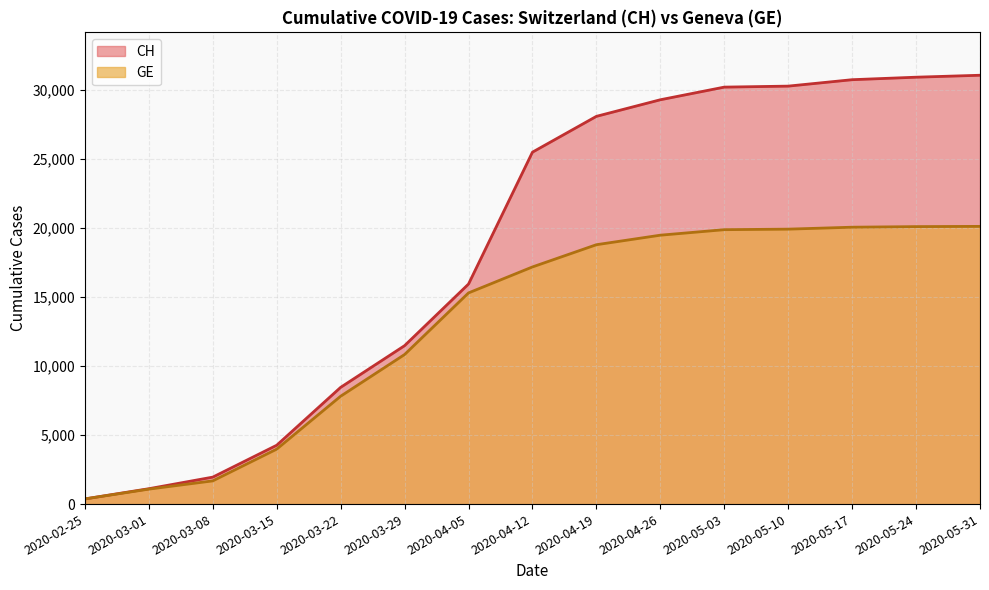

At how many categories does at least one series exceed 21340?

8